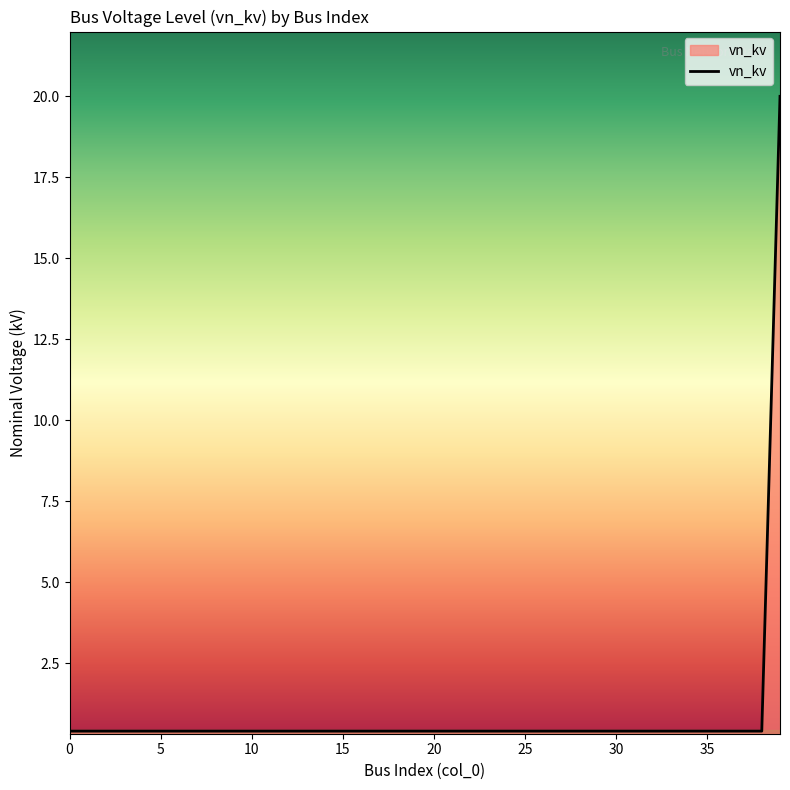

What is the maximum value shown in the chart?

20.0